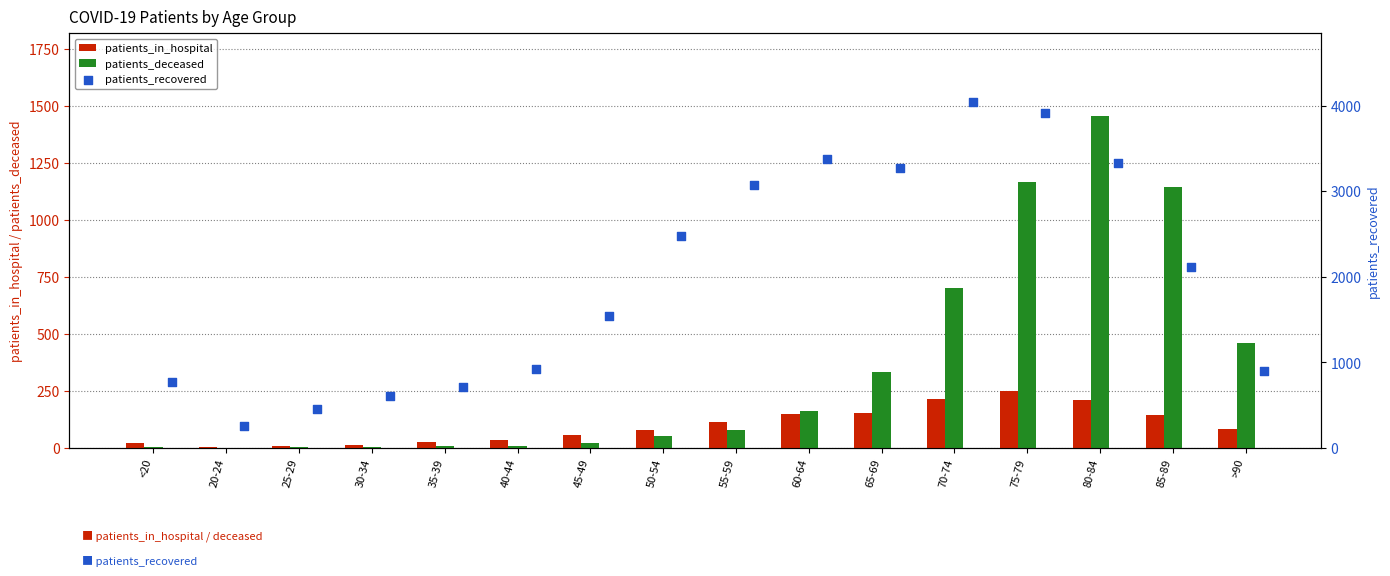

What are all the series names shown in the legend?

patients_in_hospital, patients_deceased, patients_recovered